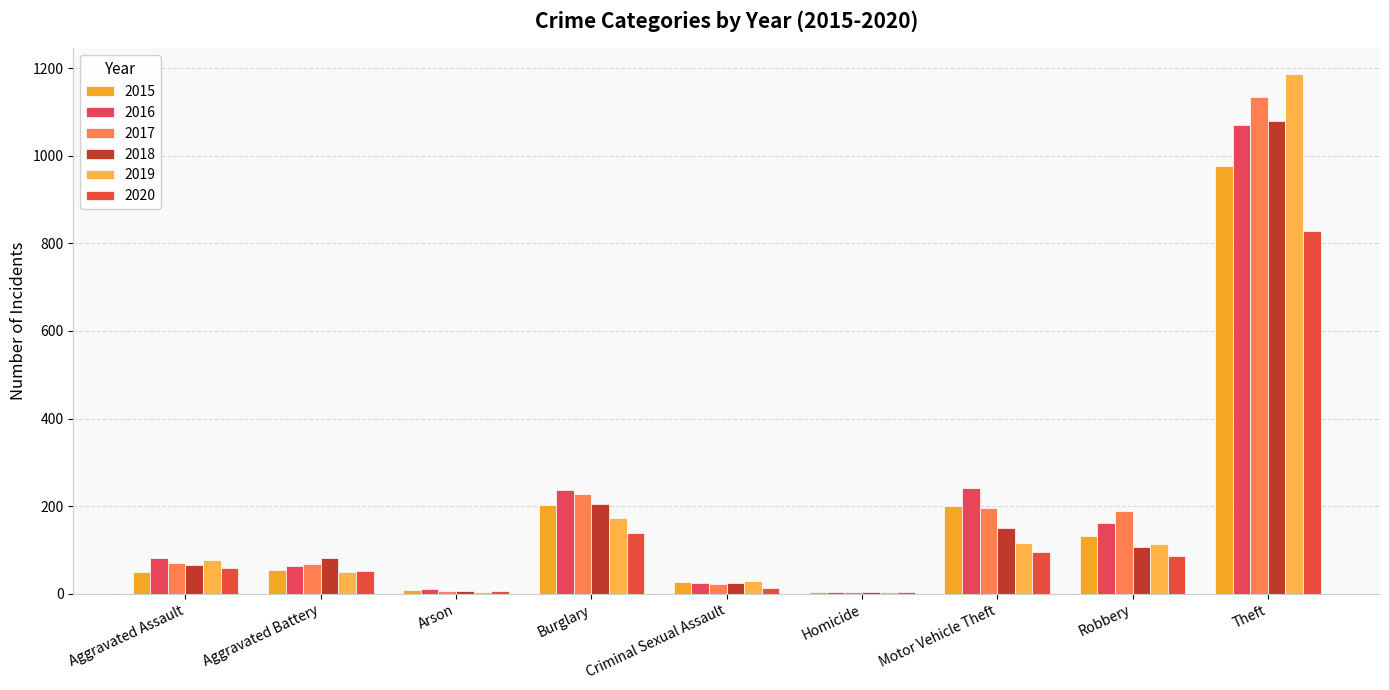

What is the label of the 6th bar from the left?

Homicide